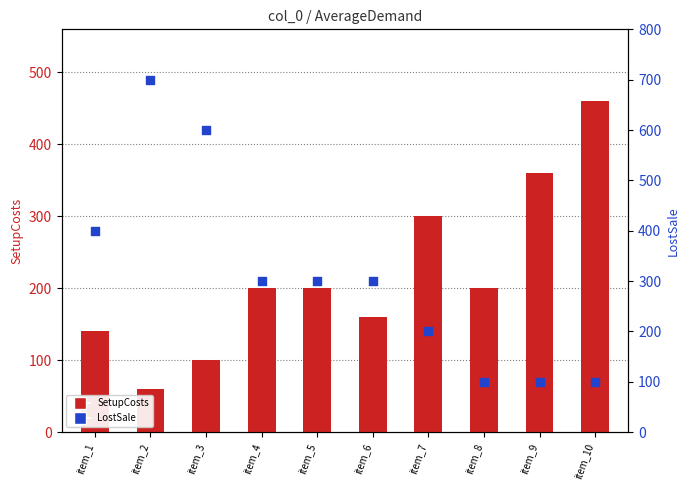

At which category is the sum across all series the highest?

item_2